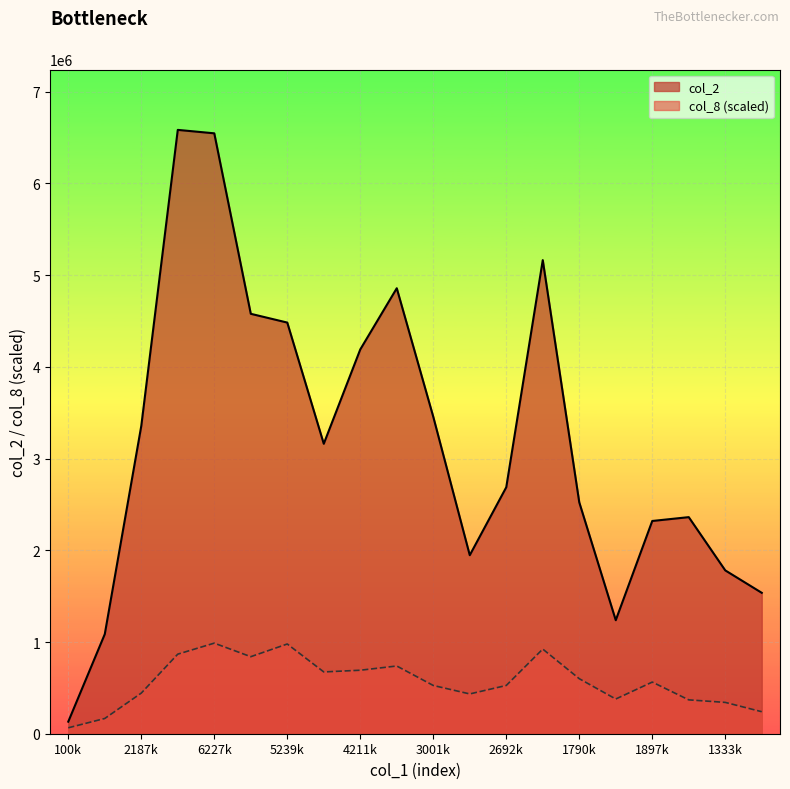

Which series has the largest total across all categories?

col_2